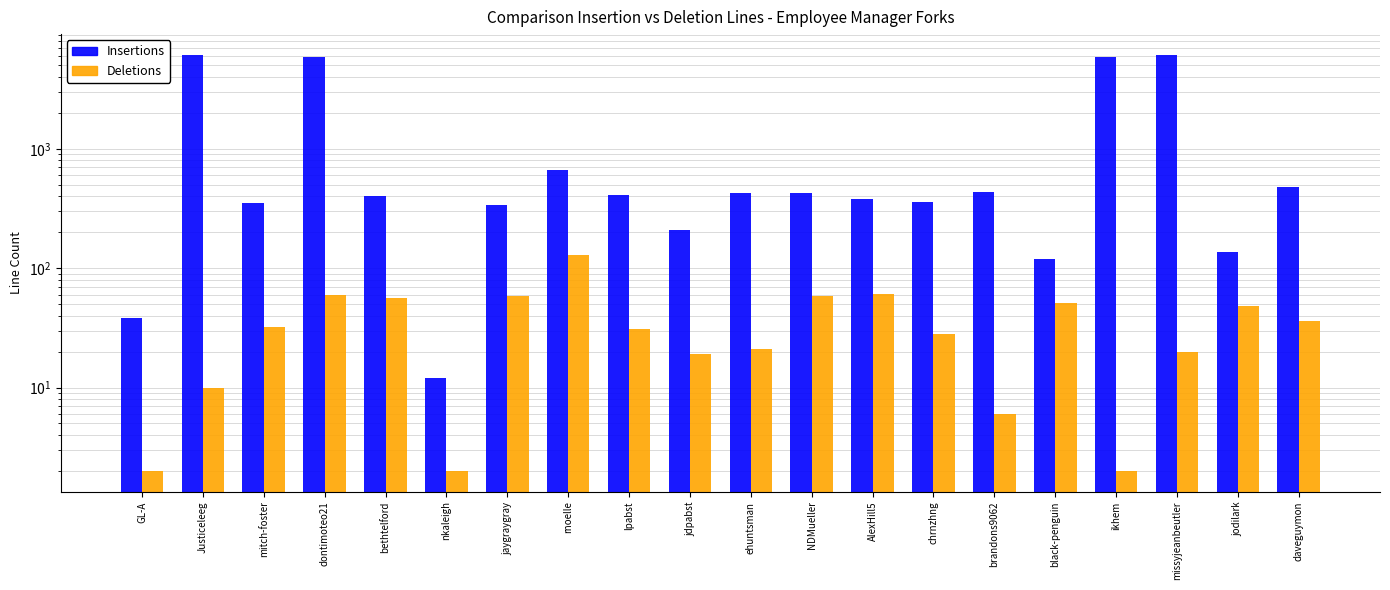

What is the difference between the maximum and second lowest values in the Deletions series?

128